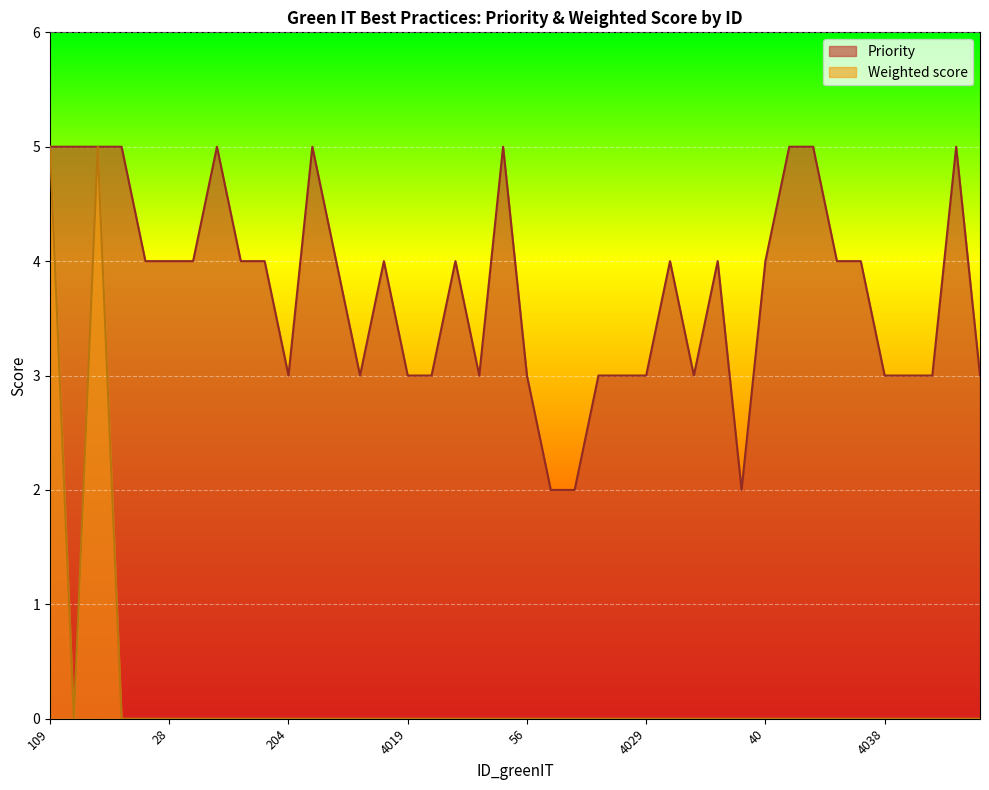

Between 109 and 110, which series saw the biggest shift?

Weighted score